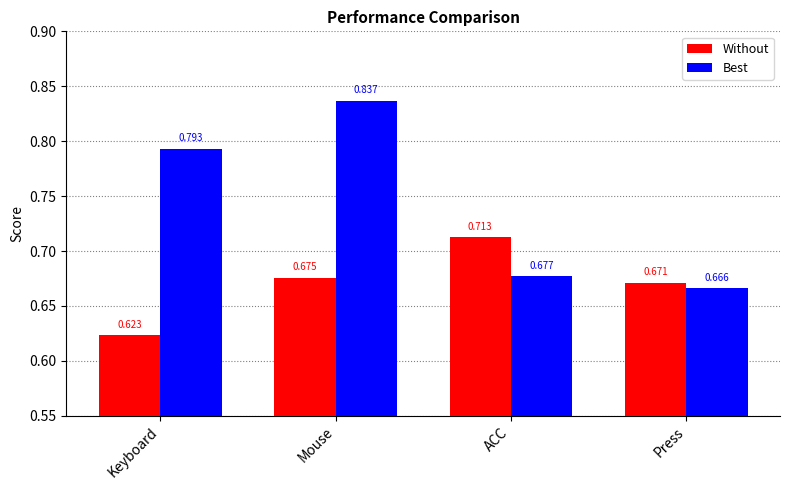

Does the chart contain stacked bars?

No